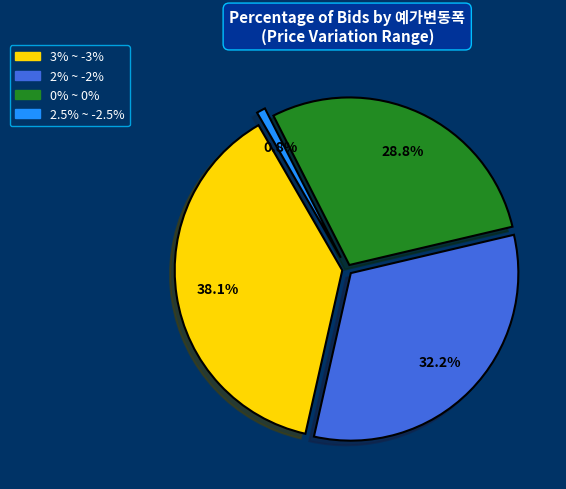

Which category has the smallest portion of the pie?

2.5% ~ -2.5%